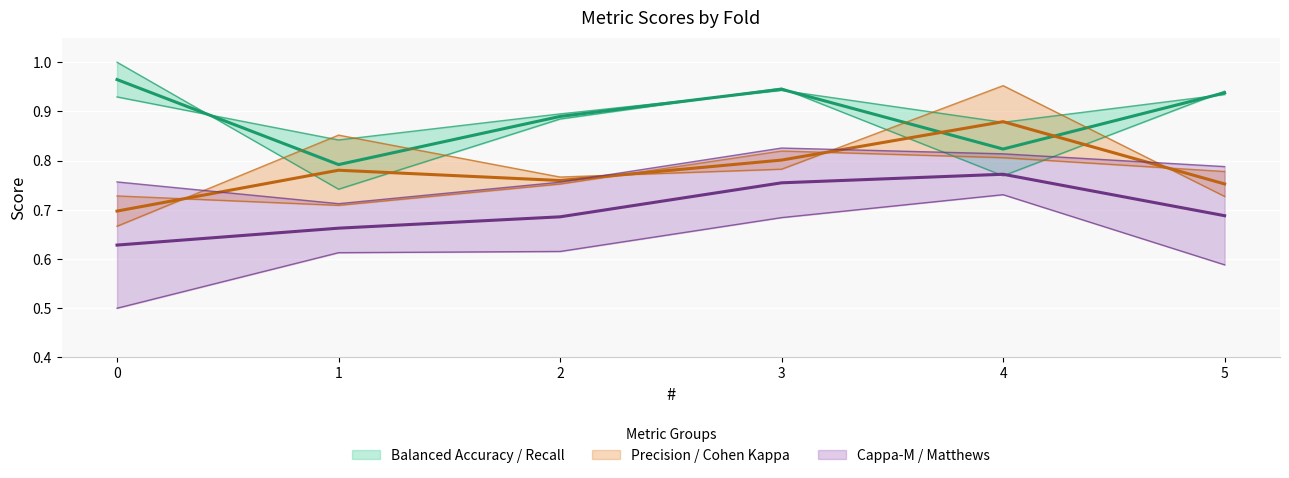

Which series has the largest total across all categories?

balanced_accuracy